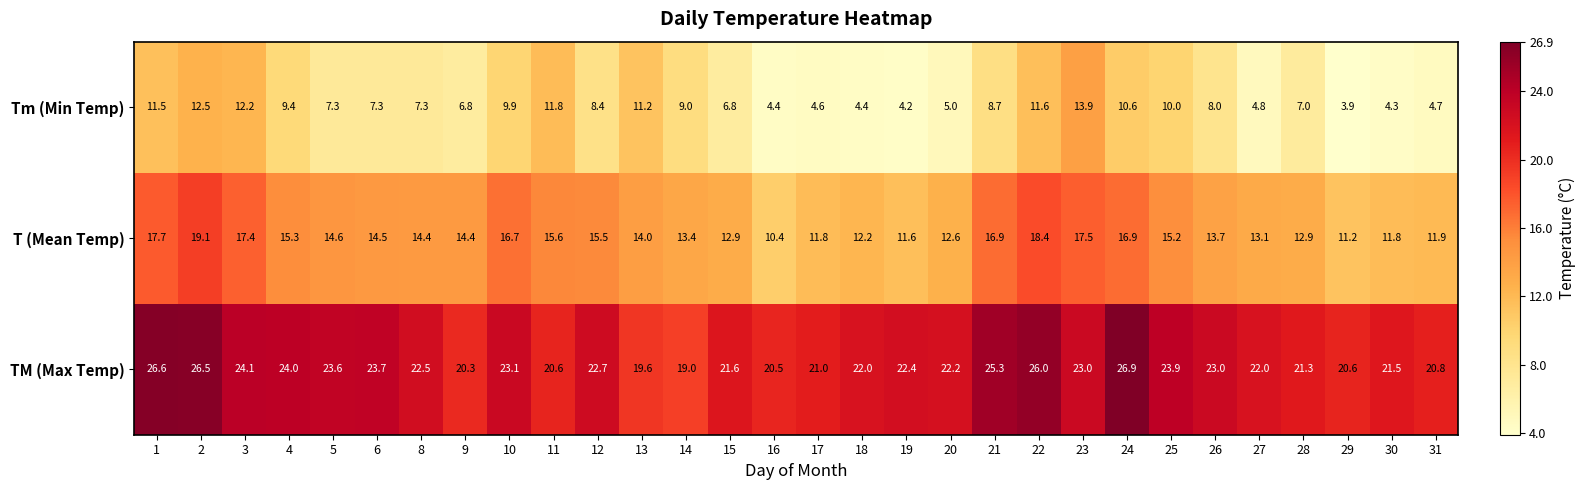

Is it true that T (Mean Temp) equals 15.3 at 4?

True